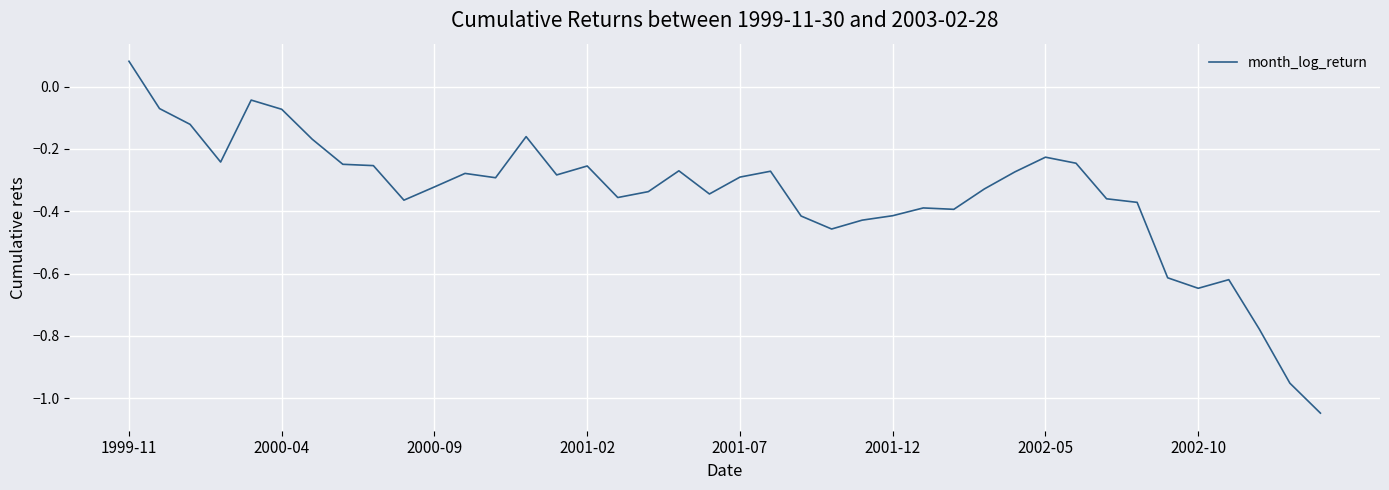

How many negative values are there?

39